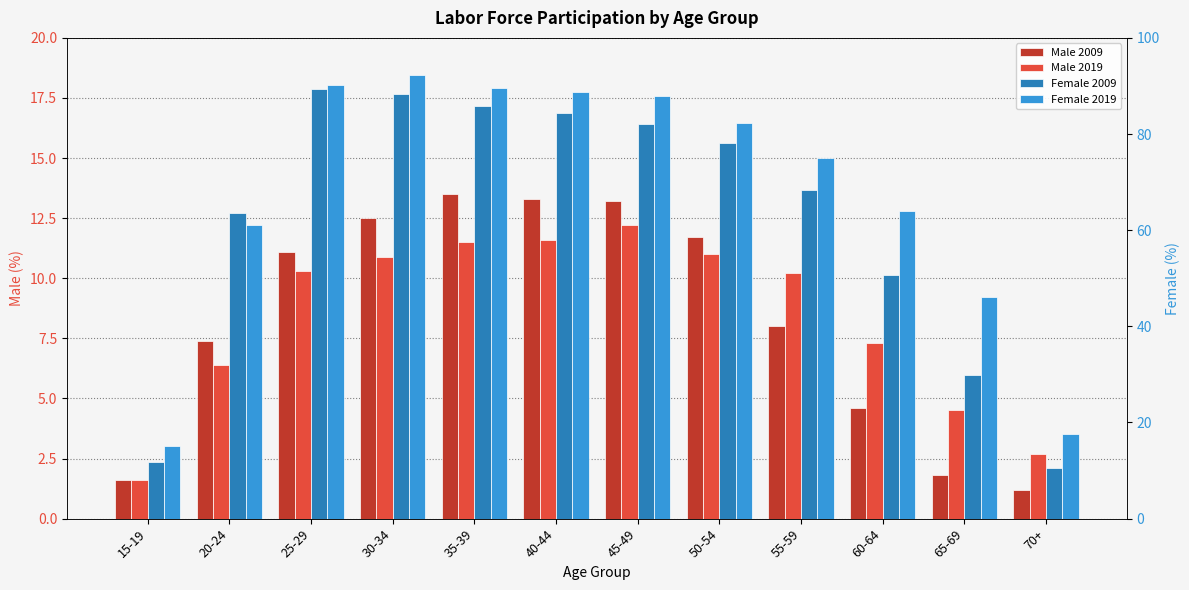

What value does the Male 2009 series have at 30-34?

12.5